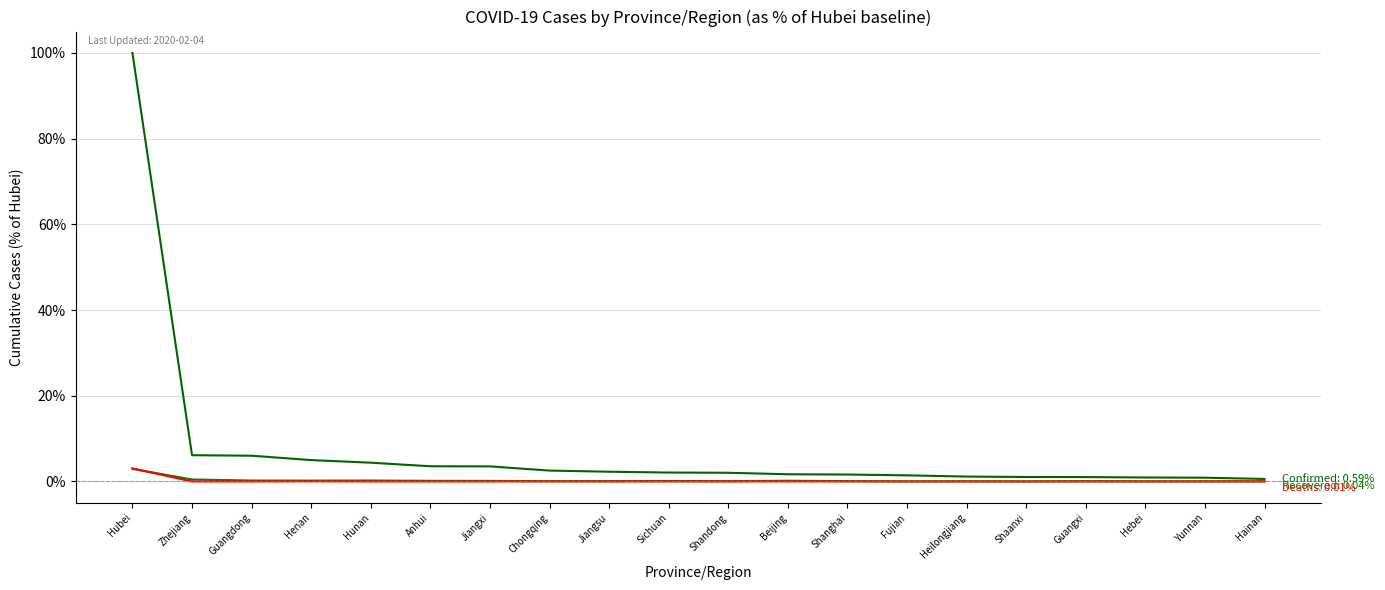

Does the chart have visible grid lines?

Yes